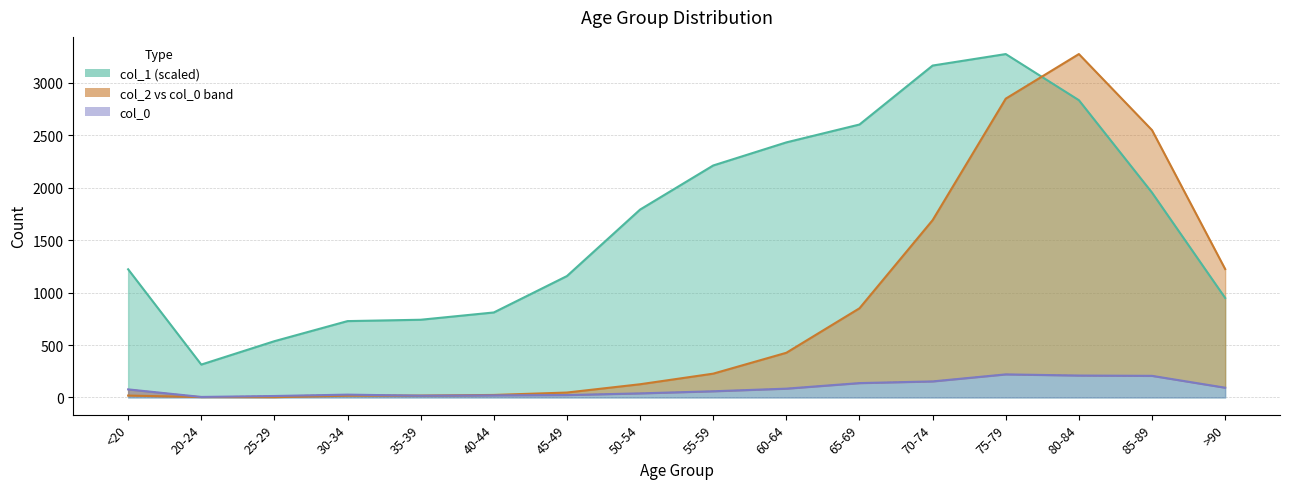

Between <20 and 80-84, which series saw the biggest shift?

col_2